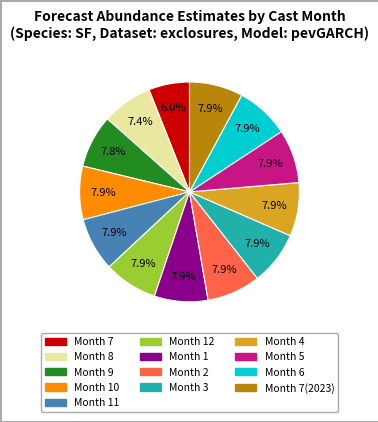

Does any single category account for the majority?

No